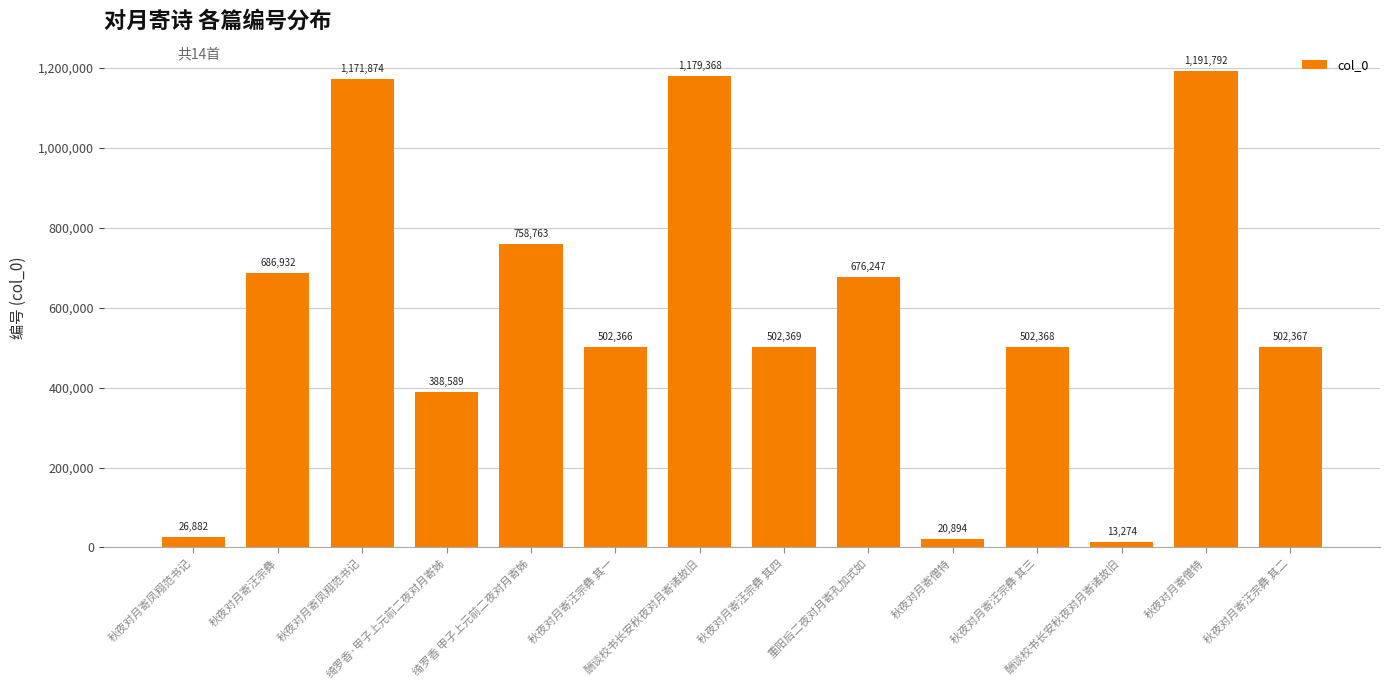

The chart shows a value of 502367 at 秋夜对月寄汪宗彝 其二. True or false?

True